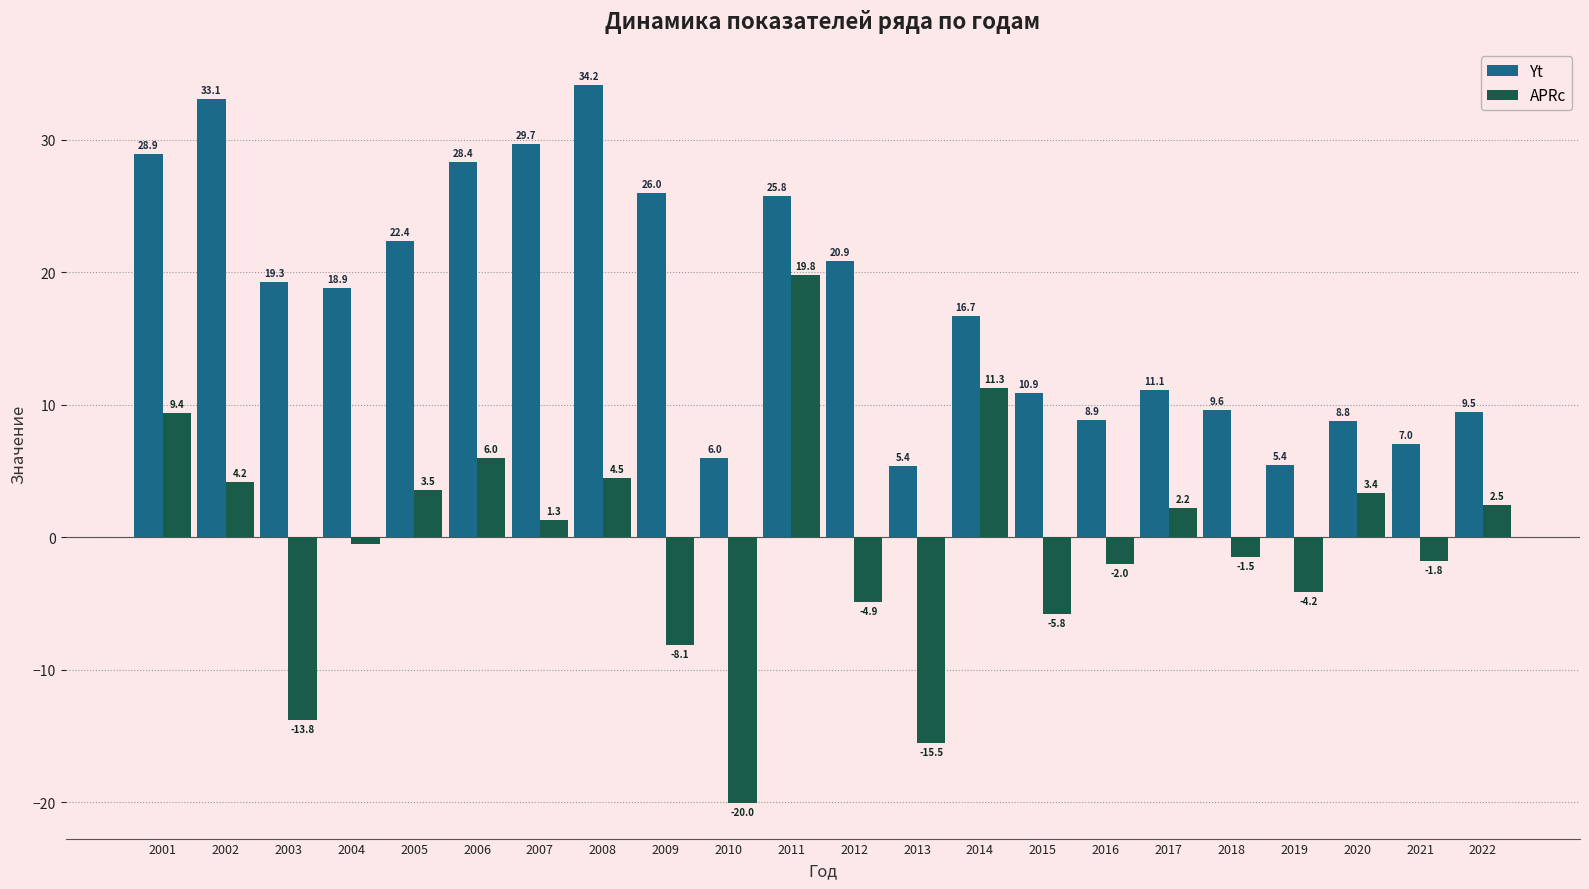

What is the smallest value displayed?

-20.0